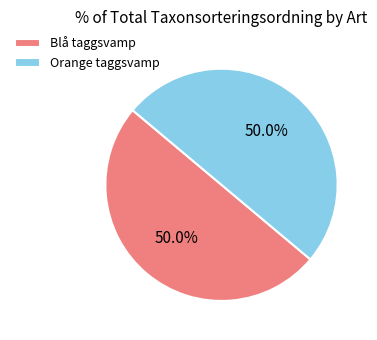

Do Blå taggsvamp and Orange taggsvamp together represent more than half of the pie?

Yes